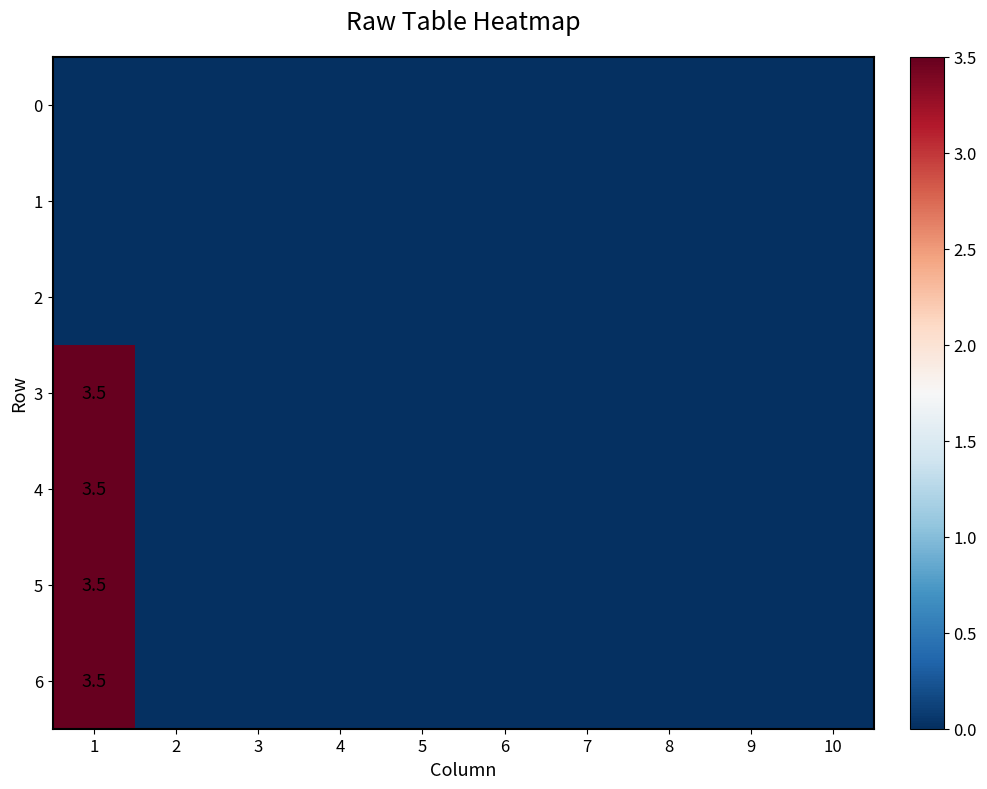

True or false: 3 has a value of 0.7 at 1.

False